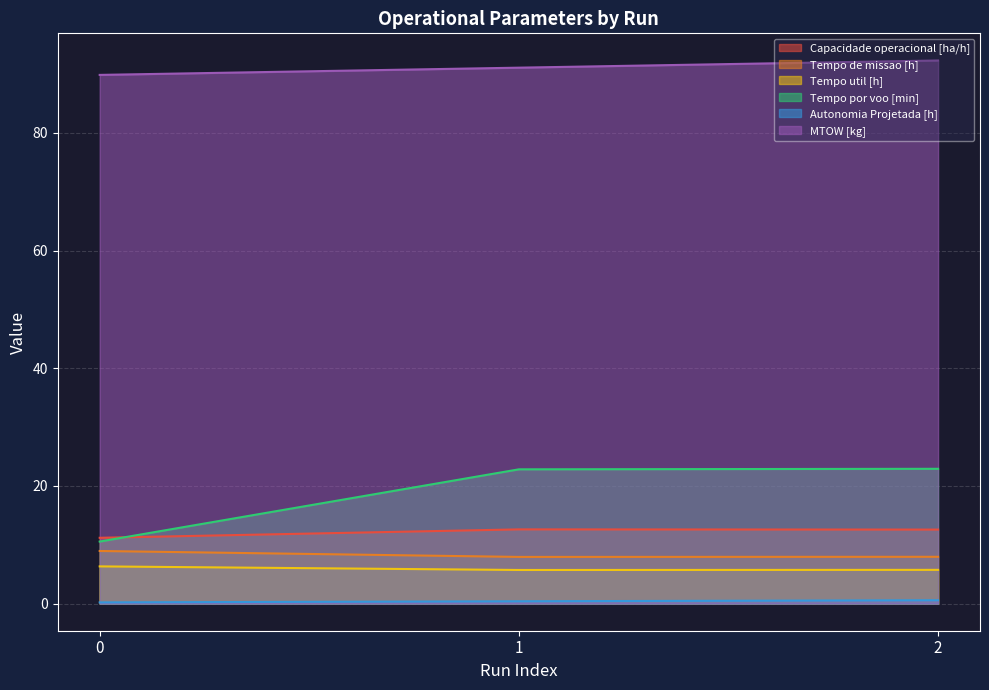

Rank the series by their maximum value, from lowest to highest.

Autonomia Projetada [h], Tempo util [h], Tempo de missao [h], Capacidade operacional [ha/h], Tempo por voo [min], MTOW [kg]